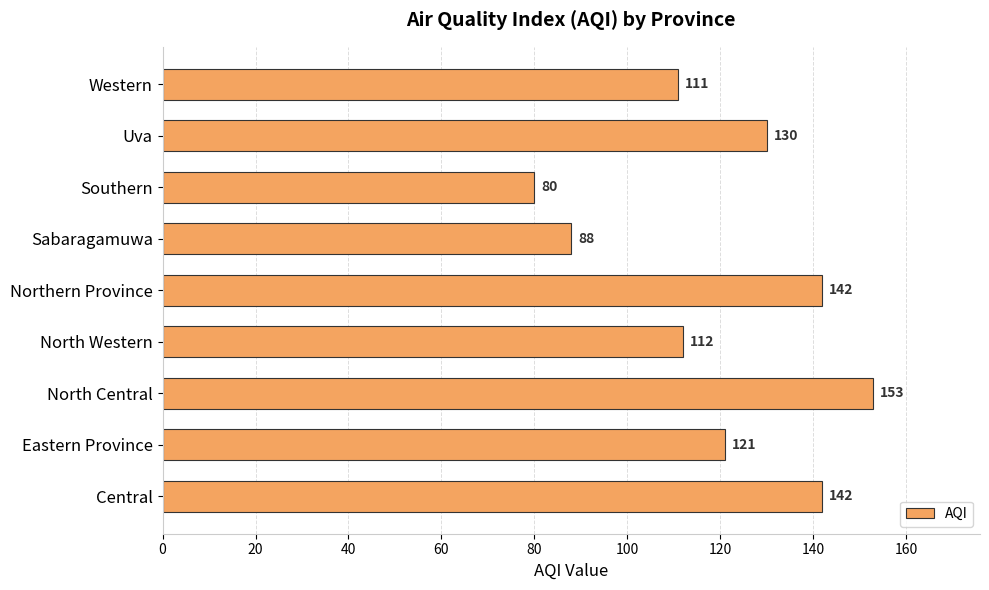

What is the minimum value shown in the chart?

80